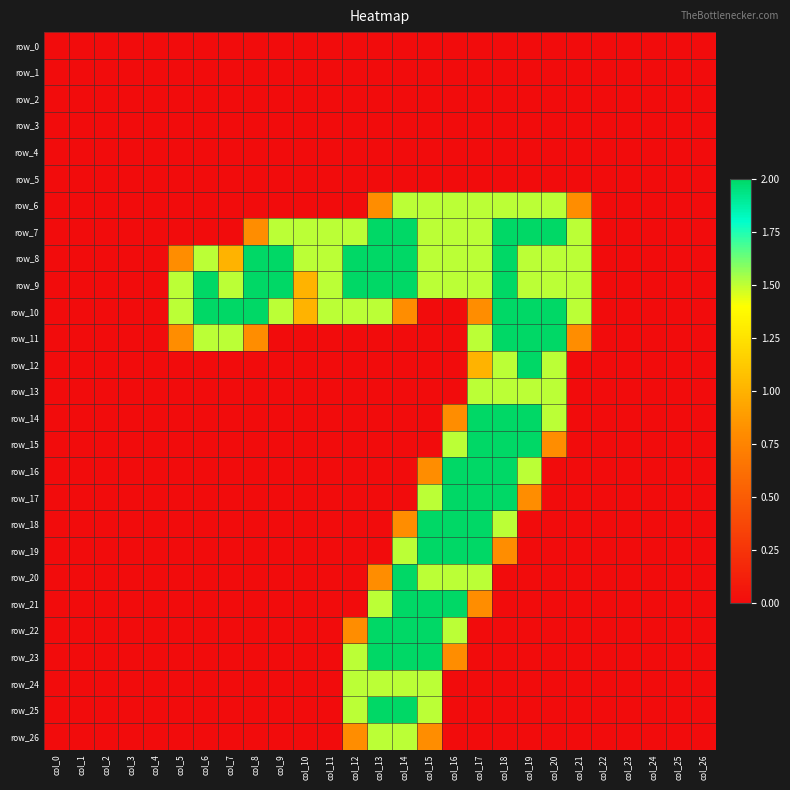

What is the average value of the row_25 series?

0.3